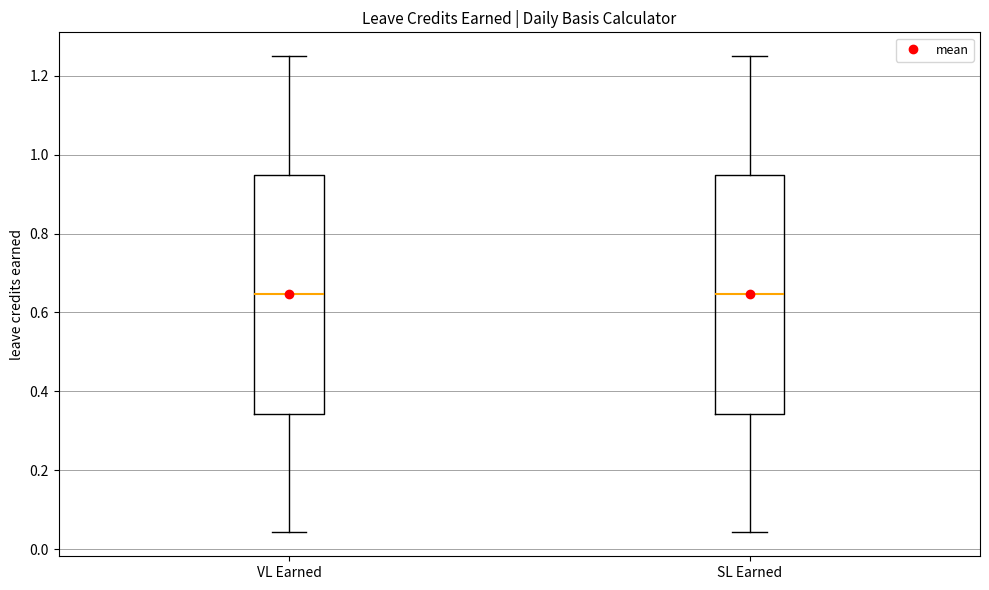

Where does the lower whisker of the box for VL Earned end on the y-axis? The values are not printed on the chart, so give them approximately, as read against the axis.

0.04